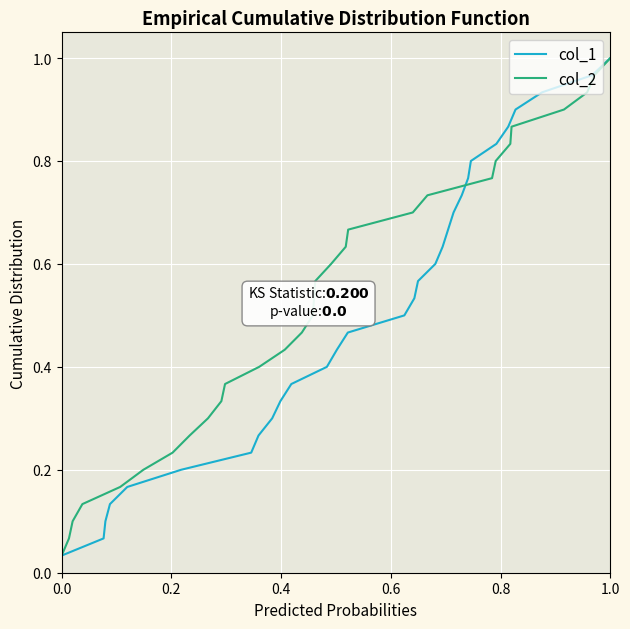

Which category has the highest value across all series?

29